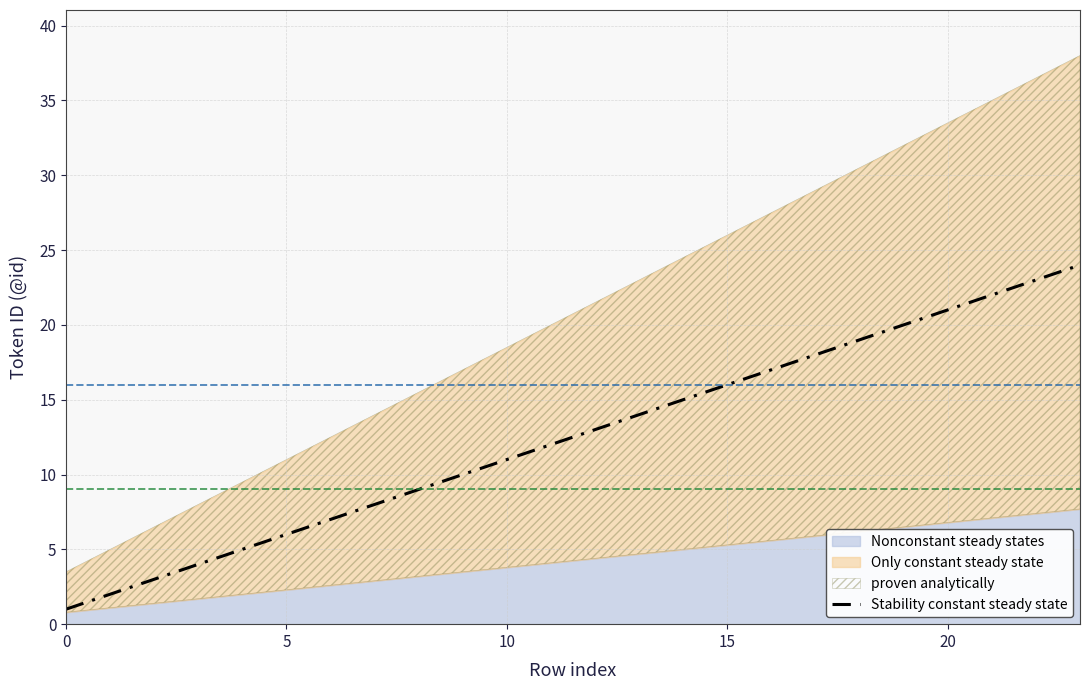

Reading right to left, transcribe all the data shown in this chart.

24	23	22	21	20	19	18	17	16	15	14	13	12	11	10	9	8	7	6	5	4	3	2	1